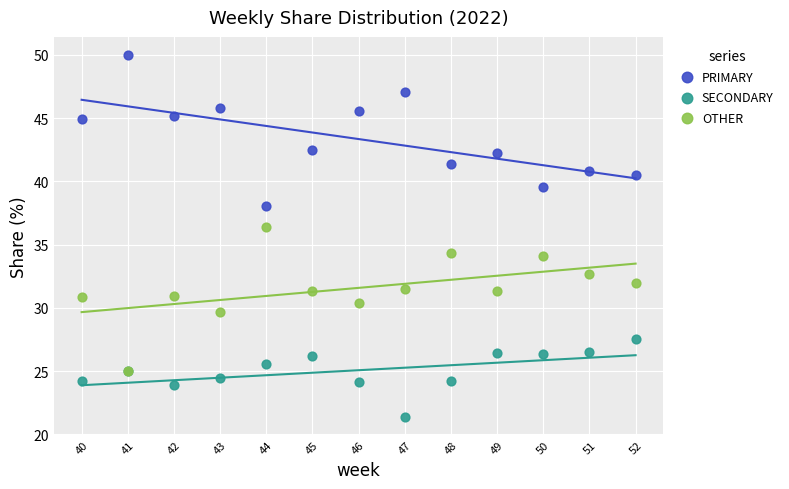

What are all the series names shown in the legend?

PRIMARY, SECONDARY, OTHER